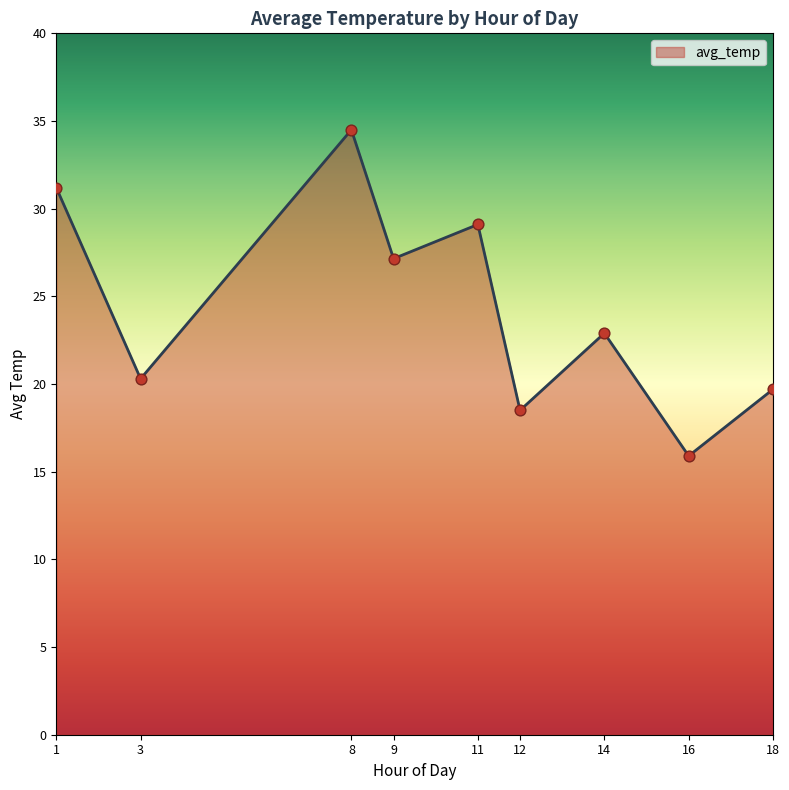

What is the ratio of the value at 14 to the value at 8?

0.7